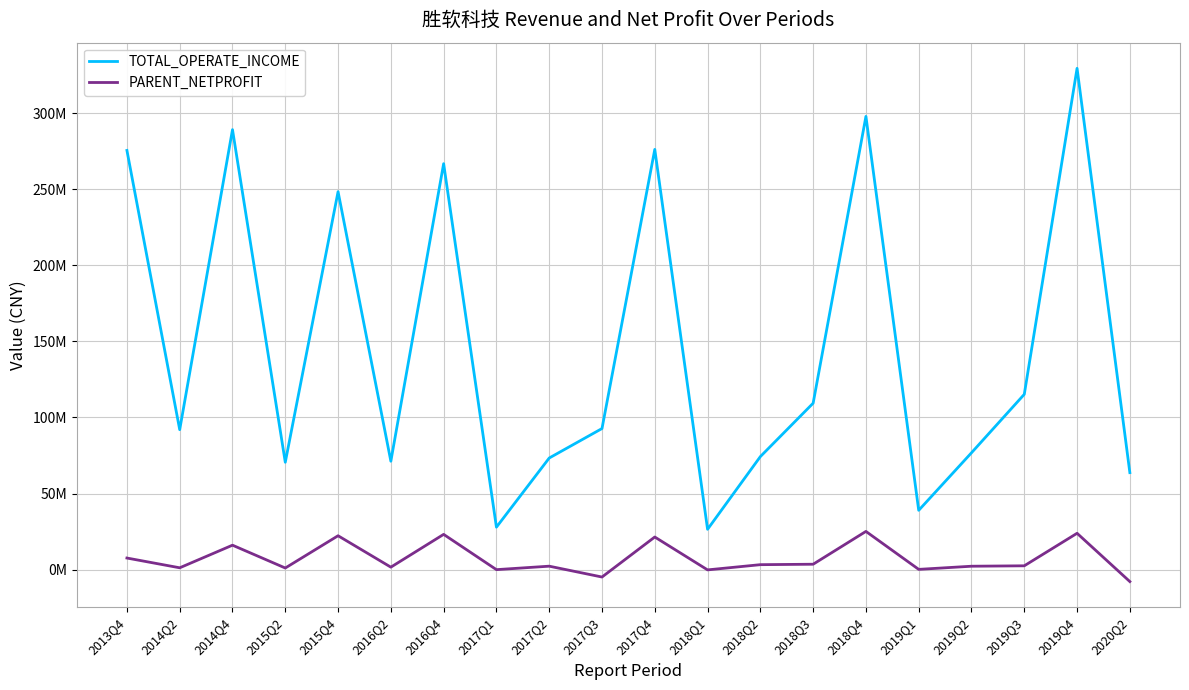

Which category has the lowest value in the PARENT_NETPROFIT series?

2020Q2